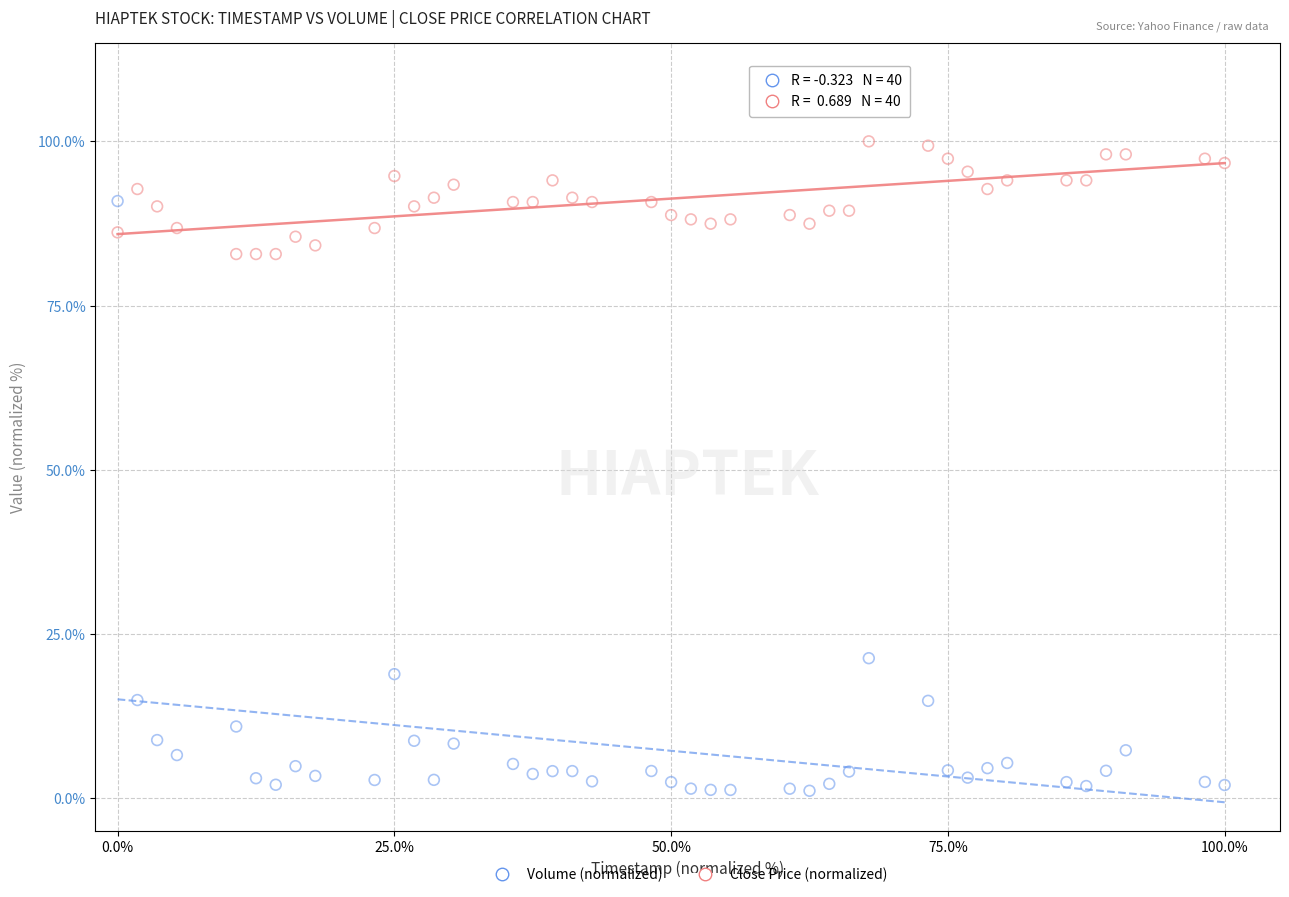

Which series has the largest Y range (max minus min)?

Volume (normalized)